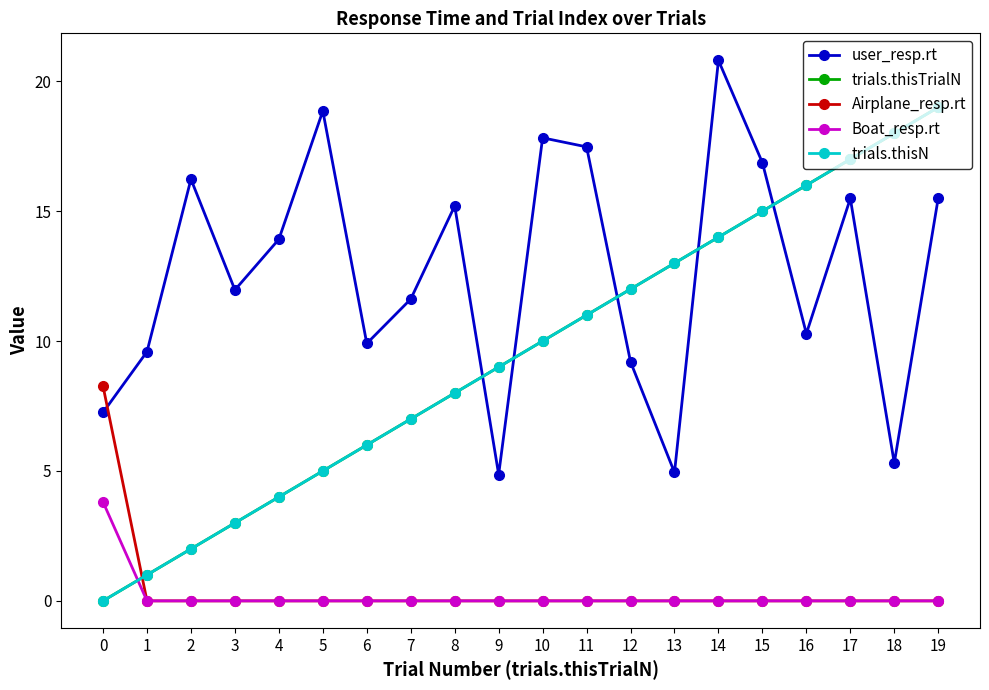

The value of trials.thisN at 11 is 11.0. True or false?

True